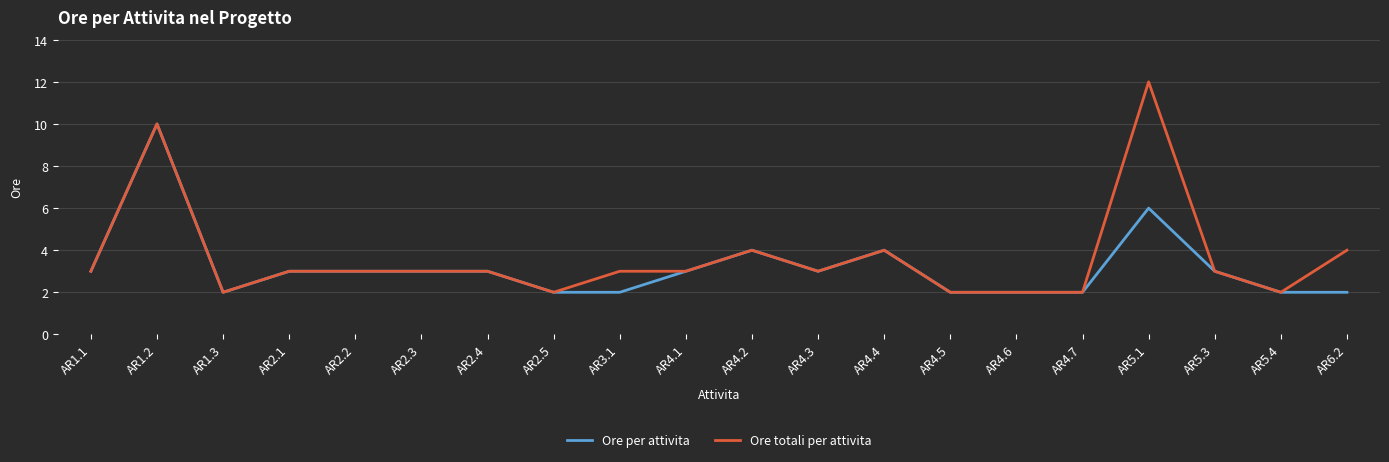

Rank the series by their maximum value, from highest to lowest.

Ore totali per attivita, Ore per attivita